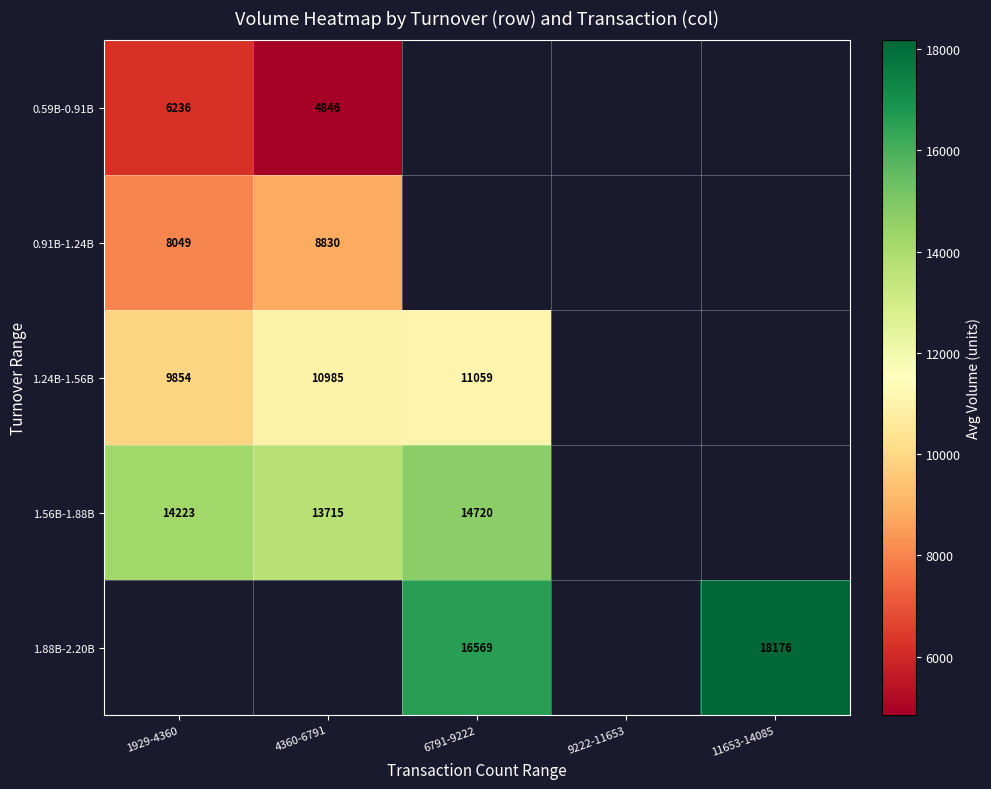

What is the difference between the highest and lowest values at 4360-6791?

8868.8